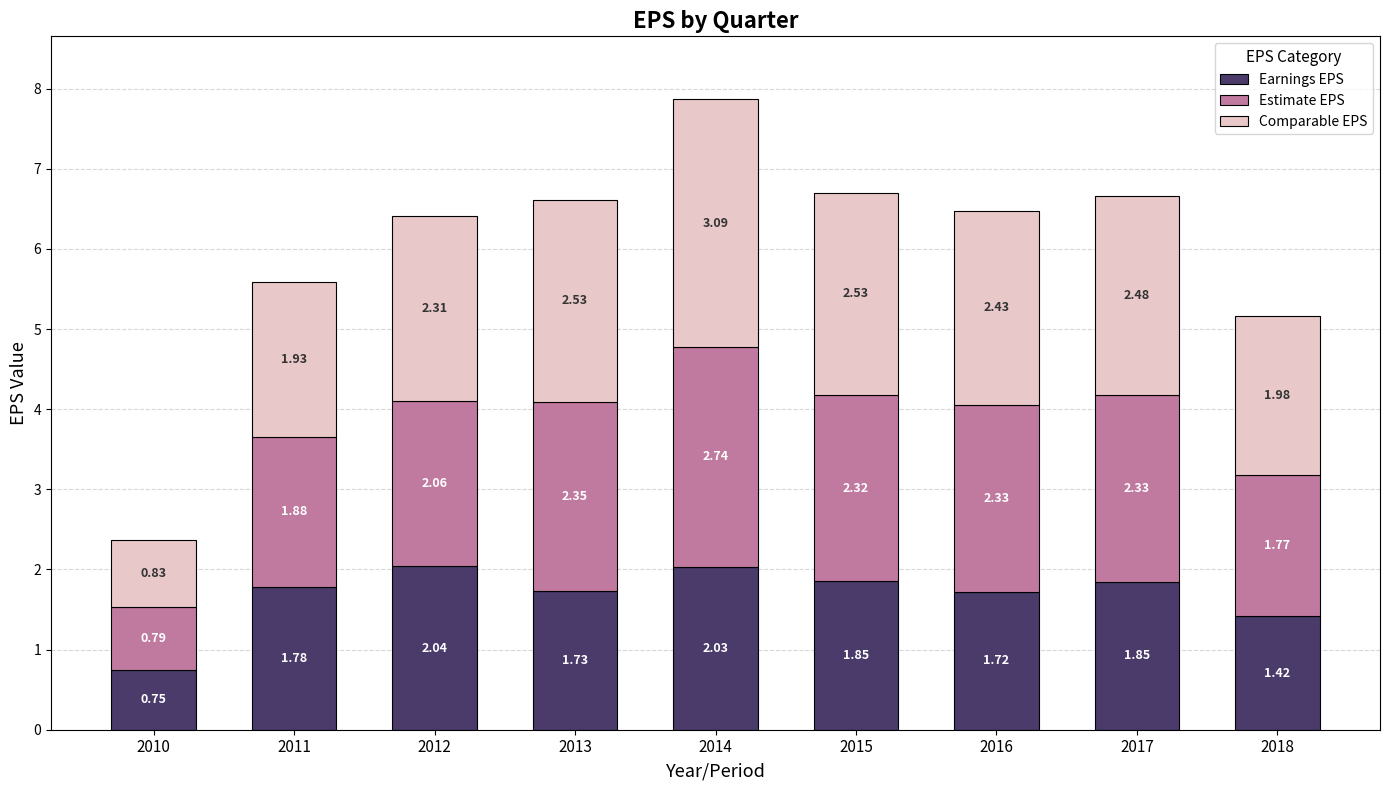

What is the difference between the second highest and minimum values in the Earnings EPS series?

1.3